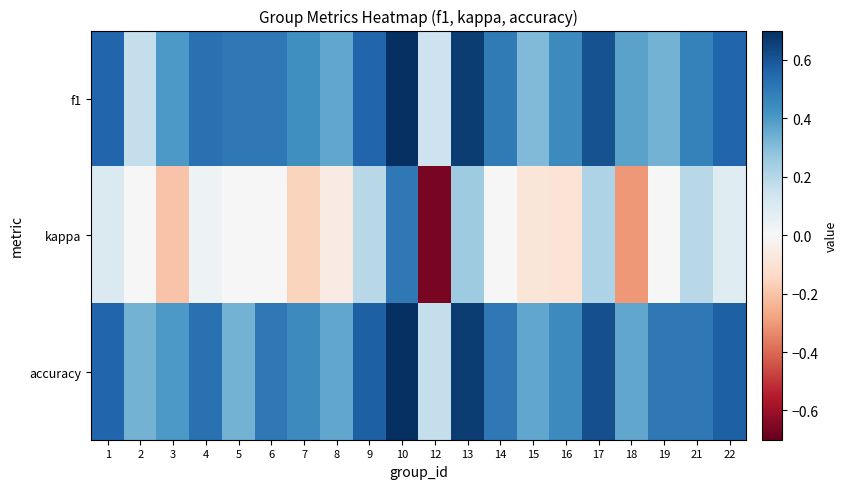

Rank the series at 2 from highest to lowest value.

accuracy, f1, kappa